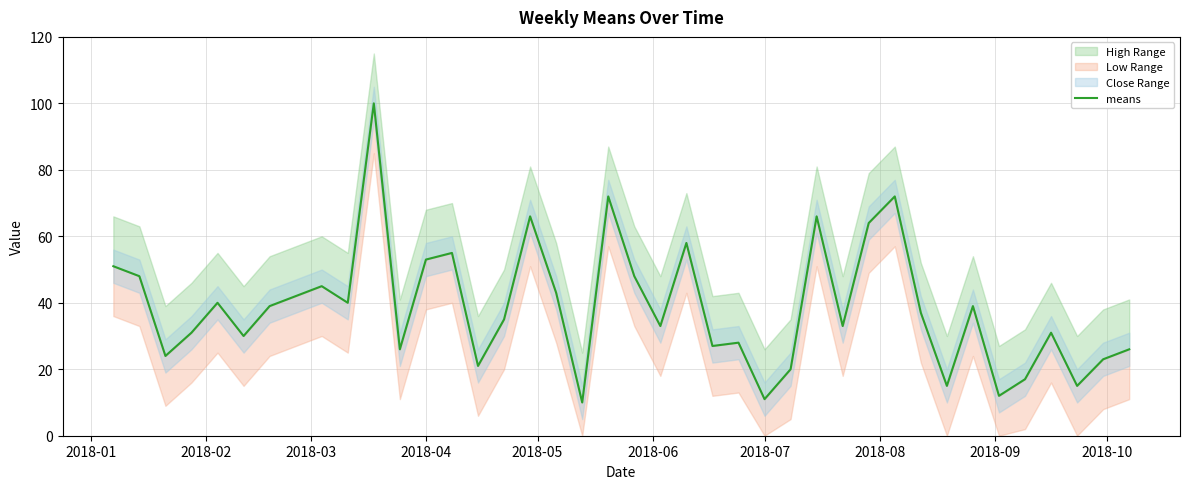

True or false: the data shows 80 at 2018-01.

False